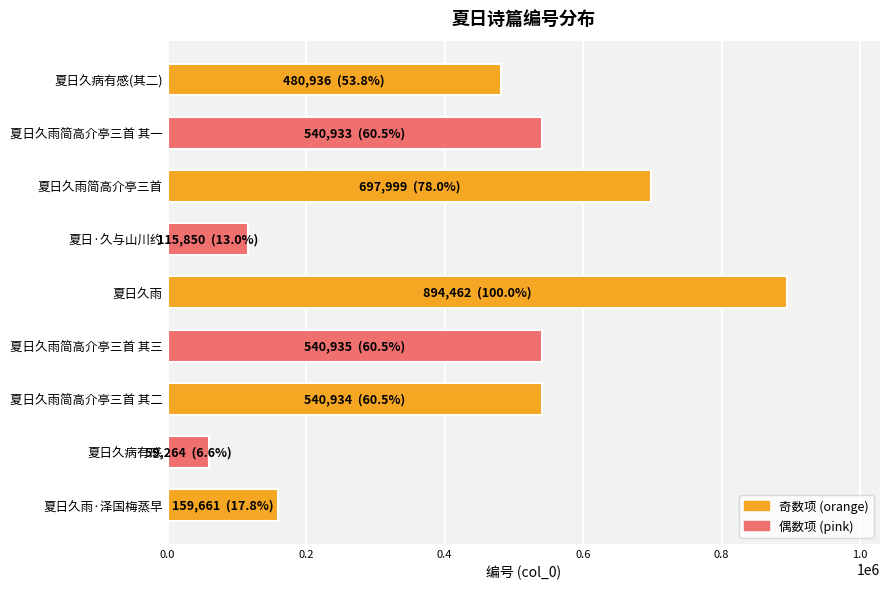

The value at 夏日久雨简高介亭三首 其三 is 180584. True or false?

False